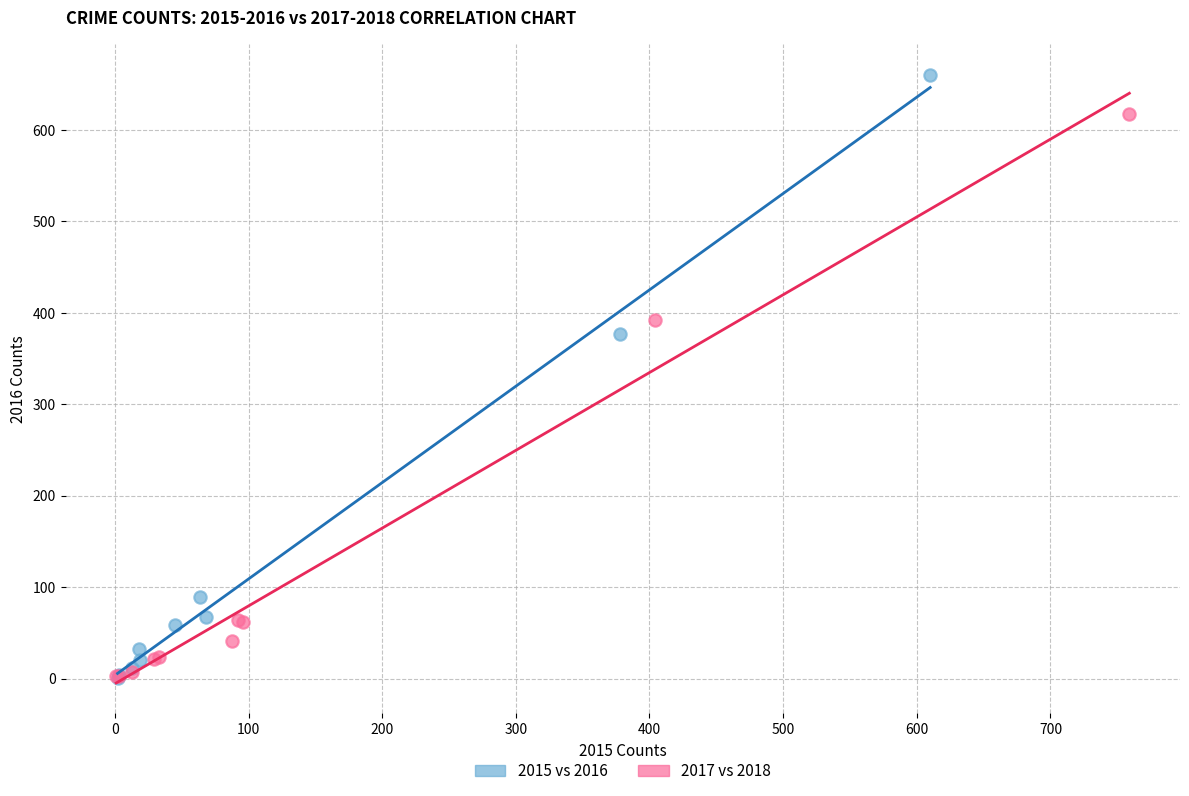

Which series contains the highest Y value?

2015 vs 2016